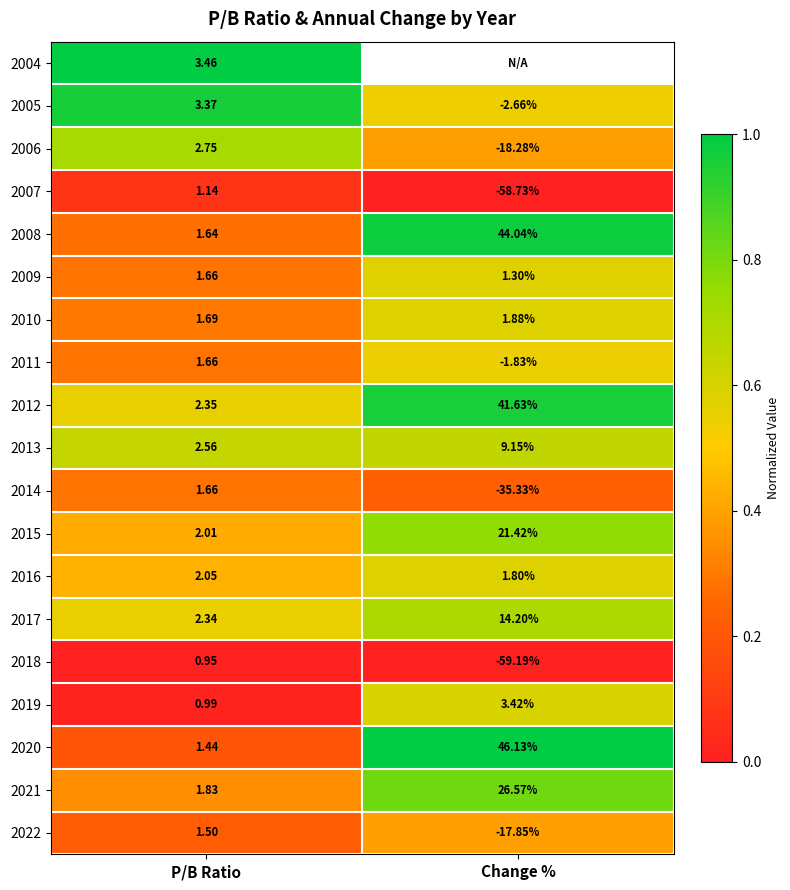

Count the number of categories in the chart.

2